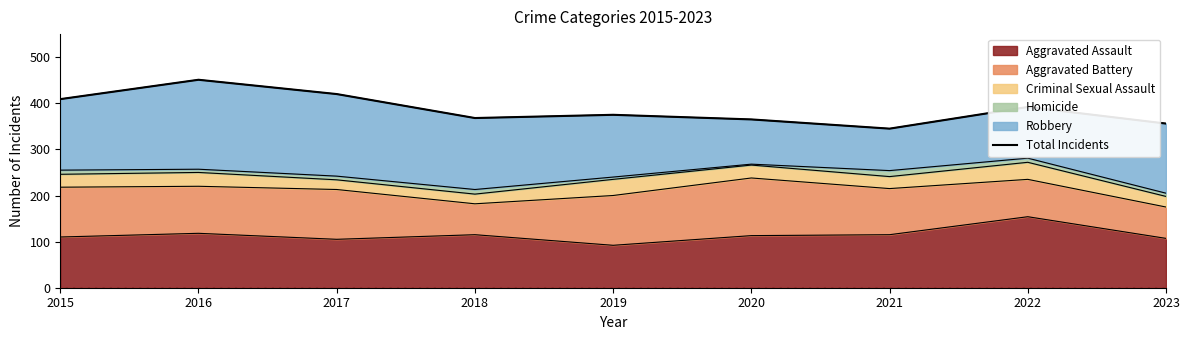

What is the change in value from 2017 to 2023?

-64